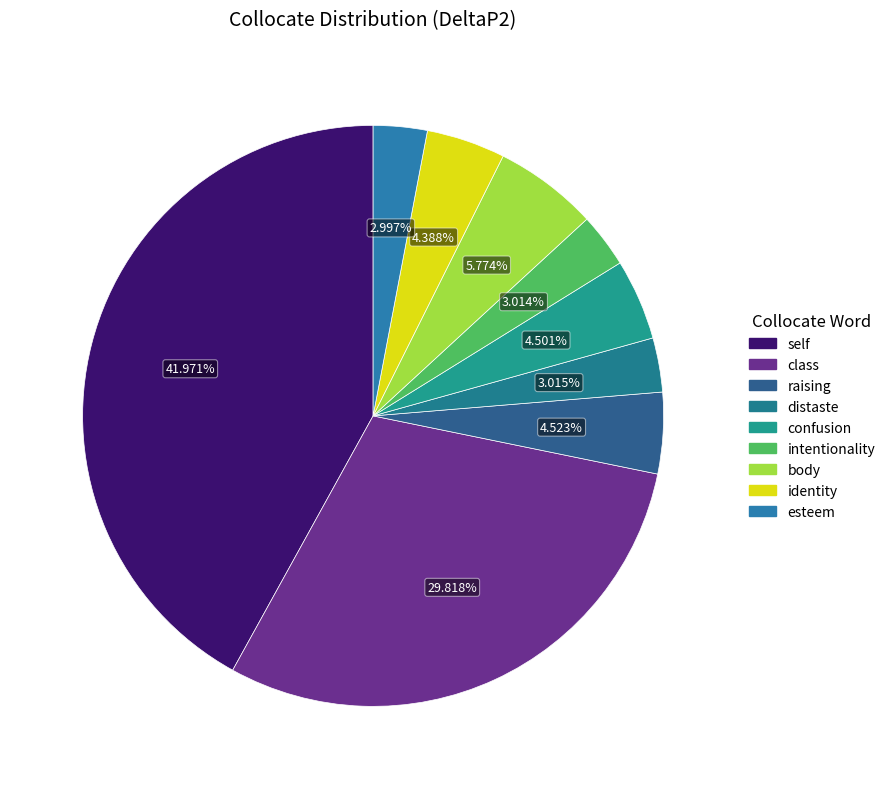

To the nearest percent, what portion does raising represent?

5%